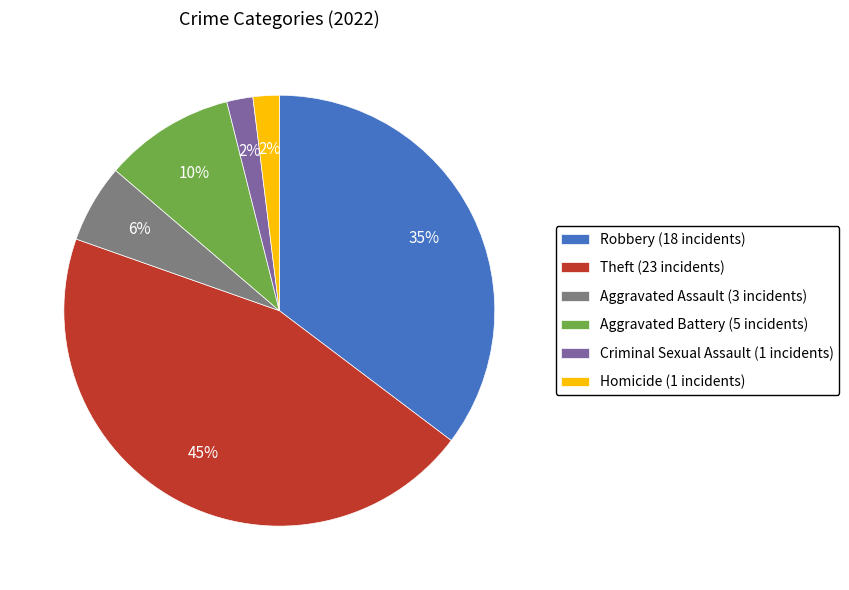

What percentage is the Aggravated Battery slice, to the nearest percent?

10%